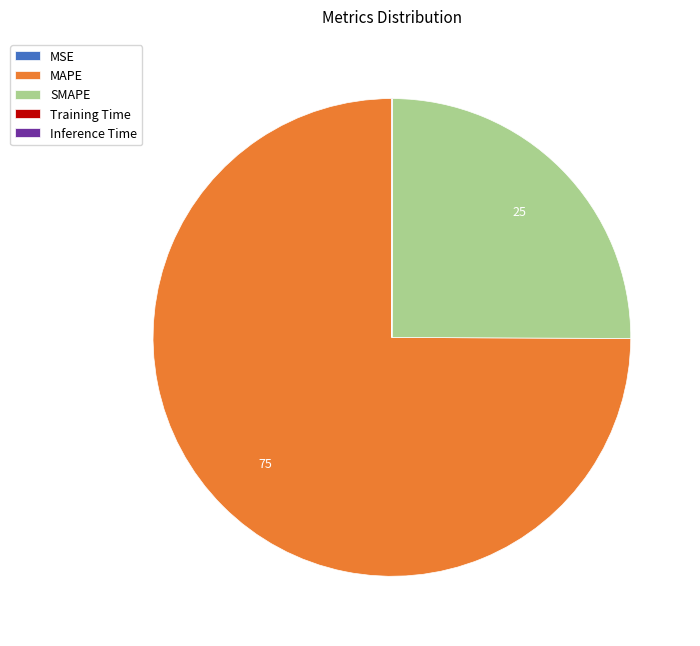

Do MAPE and SMAPE together represent more than half of the pie?

Yes